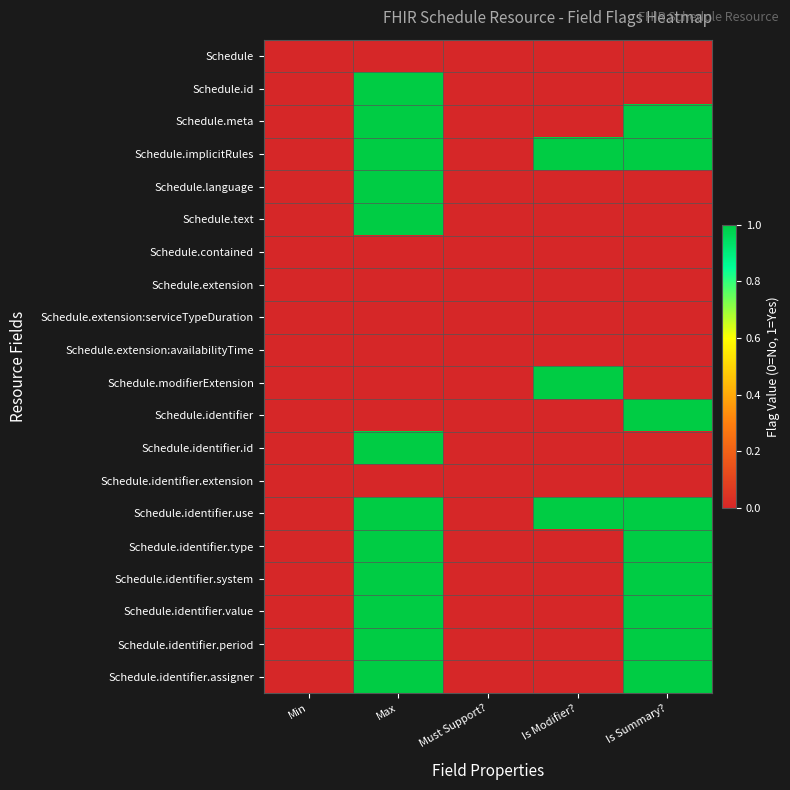

Reading left to right, what are all the values shown in this chart?

Schedule: Min=0	Max=0	Must Support?=0	Is Modifier?=0	Is Summary?=0
Schedule.id: Min=0	Max=1	Must Support?=0	Is Modifier?=0	Is Summary?=0
Schedule.meta: Min=0	Max=1	Must Support?=0	Is Modifier?=0	Is Summary?=1
Schedule.implicitRules: Min=0	Max=1	Must Support?=0	Is Modifier?=1	Is Summary?=1
Schedule.language: Min=0	Max=1	Must Support?=0	Is Modifier?=0	Is Summary?=0
Schedule.text: Min=0	Max=1	Must Support?=0	Is Modifier?=0	Is Summary?=0
Schedule.contained: Min=0	Max=0	Must Support?=0	Is Modifier?=0	Is Summary?=0
Schedule.extension: Min=0	Max=0	Must Support?=0	Is Modifier?=0	Is Summary?=0
Schedule.extension:serviceTypeDuration: Min=0	Max=0	Must Support?=0	Is Modifier?=0	Is Summary?=0
Schedule.extension:availabilityTime: Min=0	Max=0	Must Support?=0	Is Modifier?=0	Is Summary?=0
Schedule.modifierExtension: Min=0	Max=0	Must Support?=0	Is Modifier?=1	Is Summary?=0
Schedule.identifier: Min=0	Max=0	Must Support?=0	Is Modifier?=0	Is Summary?=1
Schedule.identifier.id: Min=0	Max=1	Must Support?=0	Is Modifier?=0	Is Summary?=0
Schedule.identifier.extension: Min=0	Max=0	Must Support?=0	Is Modifier?=0	Is Summary?=0
Schedule.identifier.use: Min=0	Max=1	Must Support?=0	Is Modifier?=1	Is Summary?=1
Schedule.identifier.type: Min=0	Max=1	Must Support?=0	Is Modifier?=0	Is Summary?=1
Schedule.identifier.system: Min=0	Max=1	Must Support?=0	Is Modifier?=0	Is Summary?=1
Schedule.identifier.value: Min=0	Max=1	Must Support?=0	Is Modifier?=0	Is Summary?=1
Schedule.identifier.period: Min=0	Max=1	Must Support?=0	Is Modifier?=0	Is Summary?=1
Schedule.identifier.assigner: Min=0	Max=1	Must Support?=0	Is Modifier?=0	Is Summary?=1